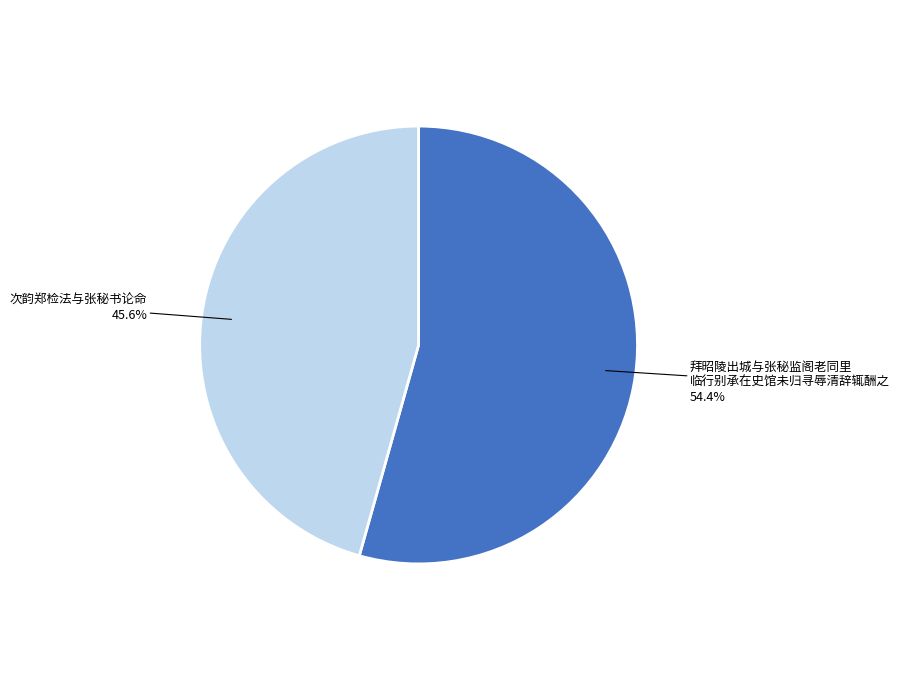

To the nearest percent, what portion does 次韵郑检法与张秘书论命 represent?

46%